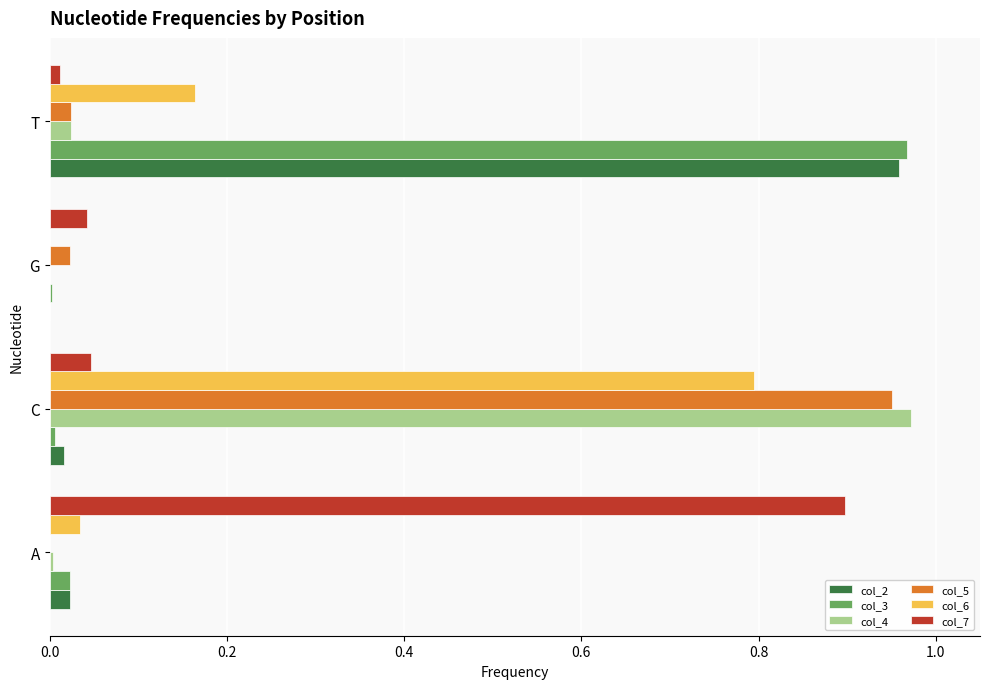

Is it true that col_4 equals 0.0 at G?

True